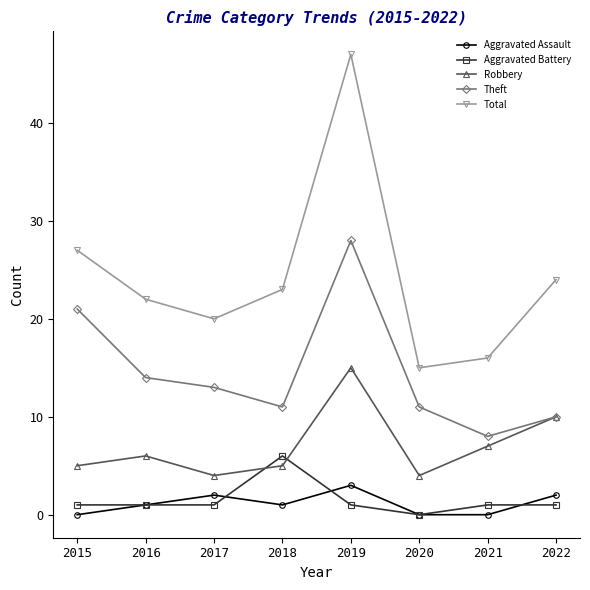

Reading left to right, extract all data points from this chart.

Aggravated Assault: 2015=0	2016=1	2017=2	2018=1	2019=3	2020=0	2021=0	2022=2
Aggravated Battery: 2015=1	2016=1	2017=1	2018=6	2019=1	2020=0	2021=1	2022=1
Robbery: 2015=5	2016=6	2017=4	2018=5	2019=15	2020=4	2021=7	2022=10
Theft: 2015=21	2016=14	2017=13	2018=11	2019=28	2020=11	2021=8	2022=10
Total: 2015=27	2016=22	2017=20	2018=23	2019=47	2020=15	2021=16	2022=24